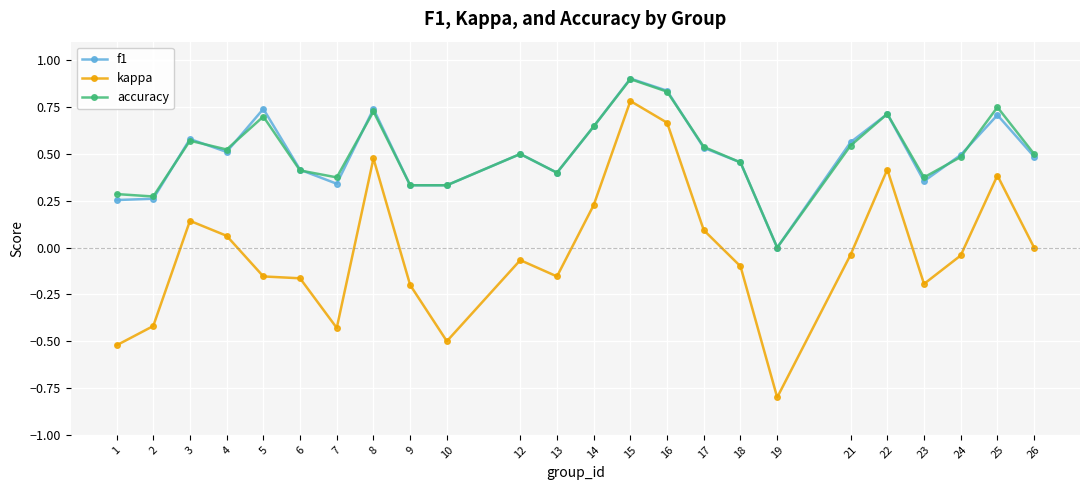

Between 2 and 15, which series saw the biggest shift?

kappa